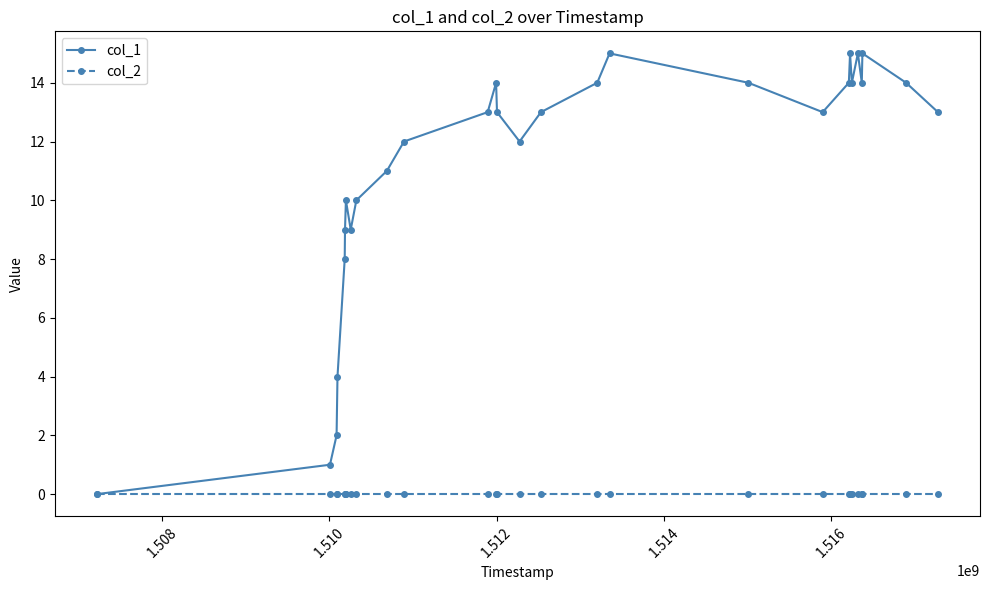

List the series in order of their overall mean, lowest first.

col_2, col_1